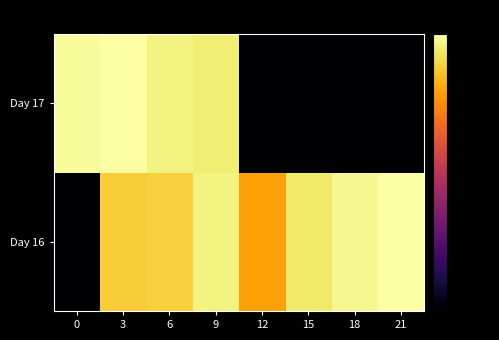

How many distinct data groups are displayed?

2